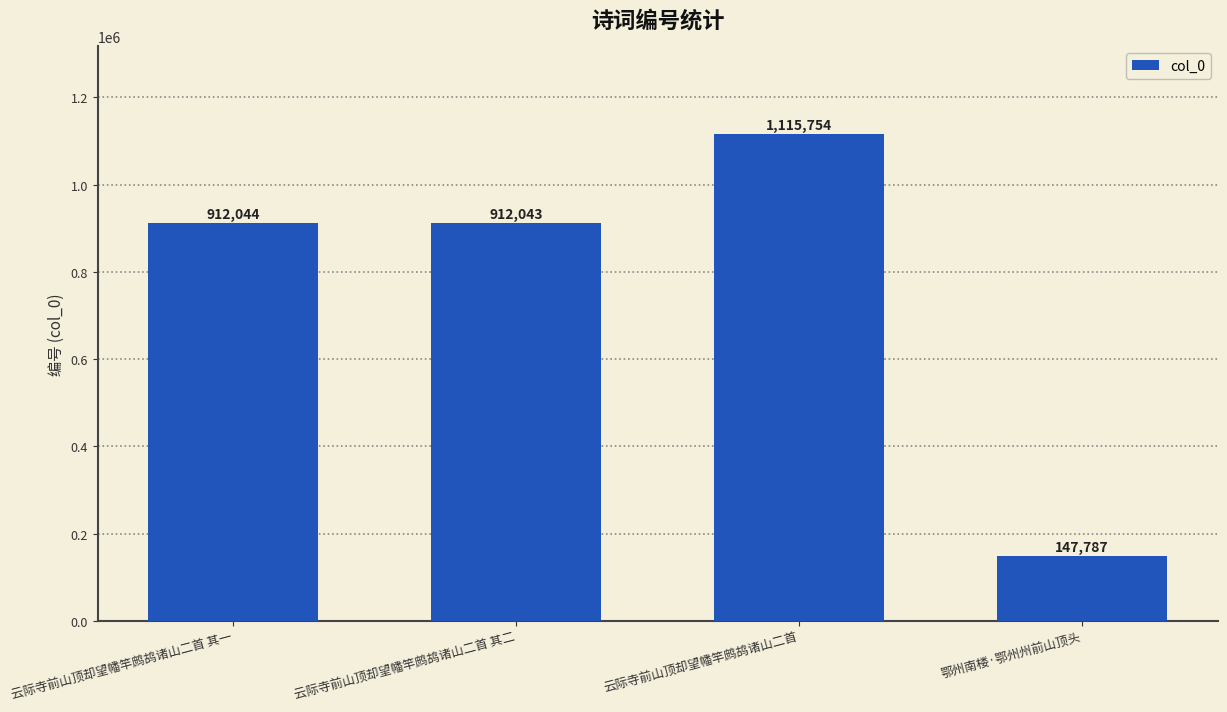

Does the chart contain stacked bars?

No